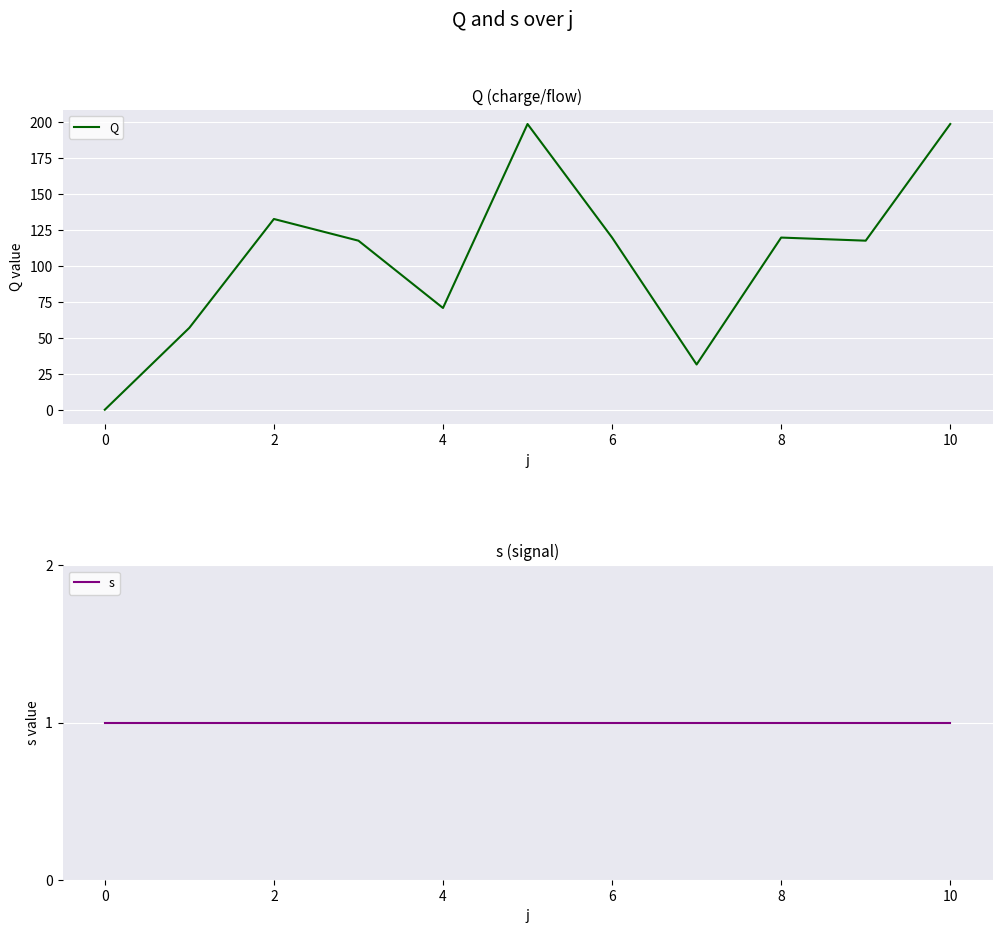

True or false: Q has a value of 198.6 at 10.

True